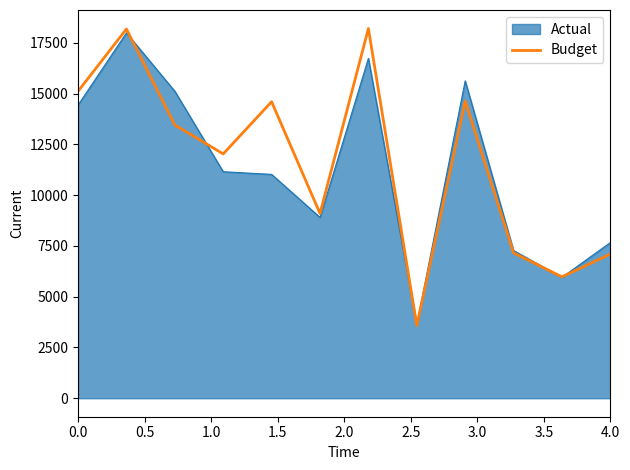

How many interior local peaks (higher than both neighbors) does the data have?

4